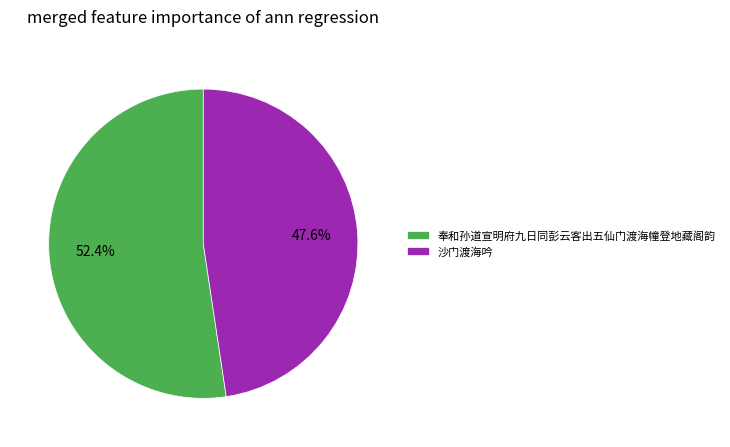

Between 沙门渡海吟 and 奉和孙道宣明府九日同彭云客出五仙门渡海幢登地藏阁韵, which is larger?

奉和孙道宣明府九日同彭云客出五仙门渡海幢登地藏阁韵